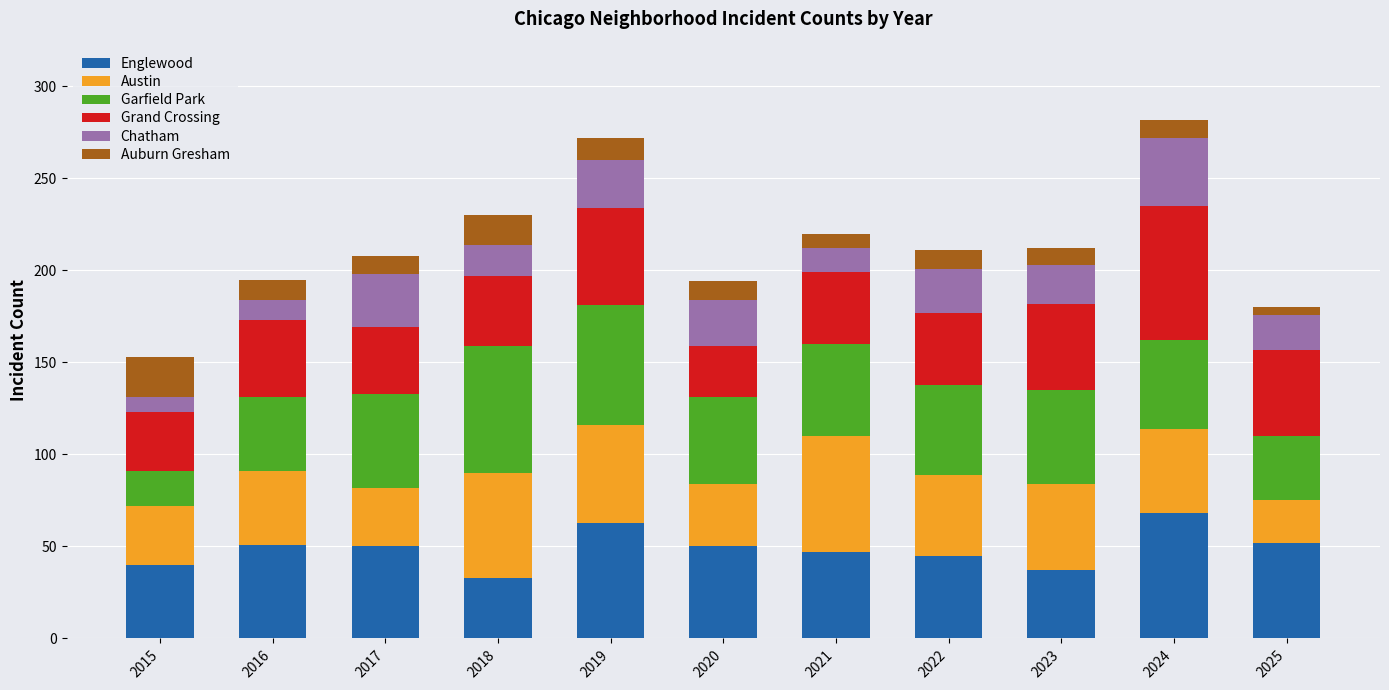

What is the total value across all series at 2023?

212